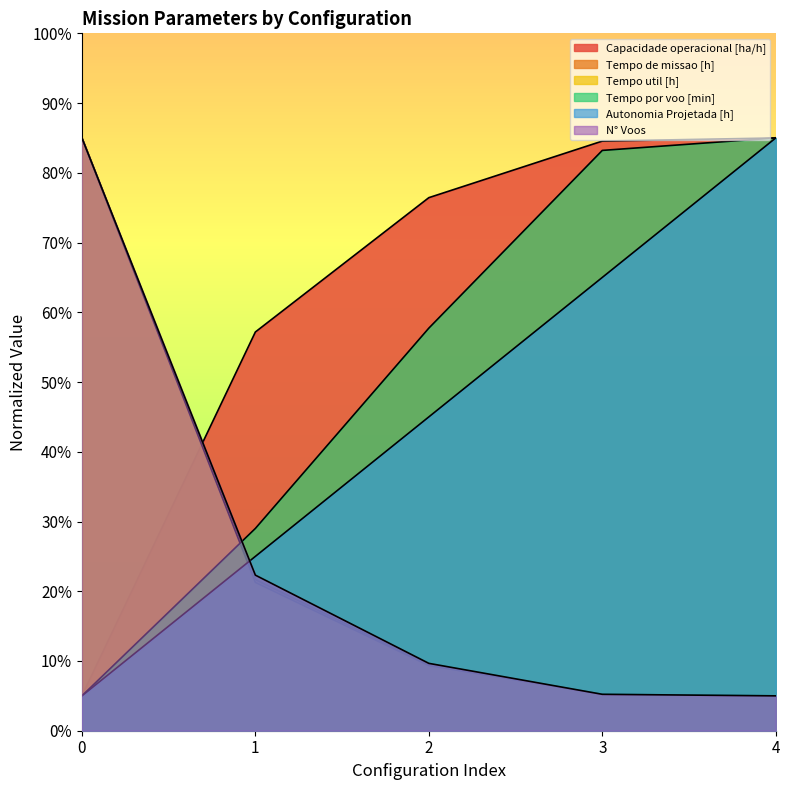

True or false: Capacidade operacional [ha/h] has a value of 86.0 at 1.

False